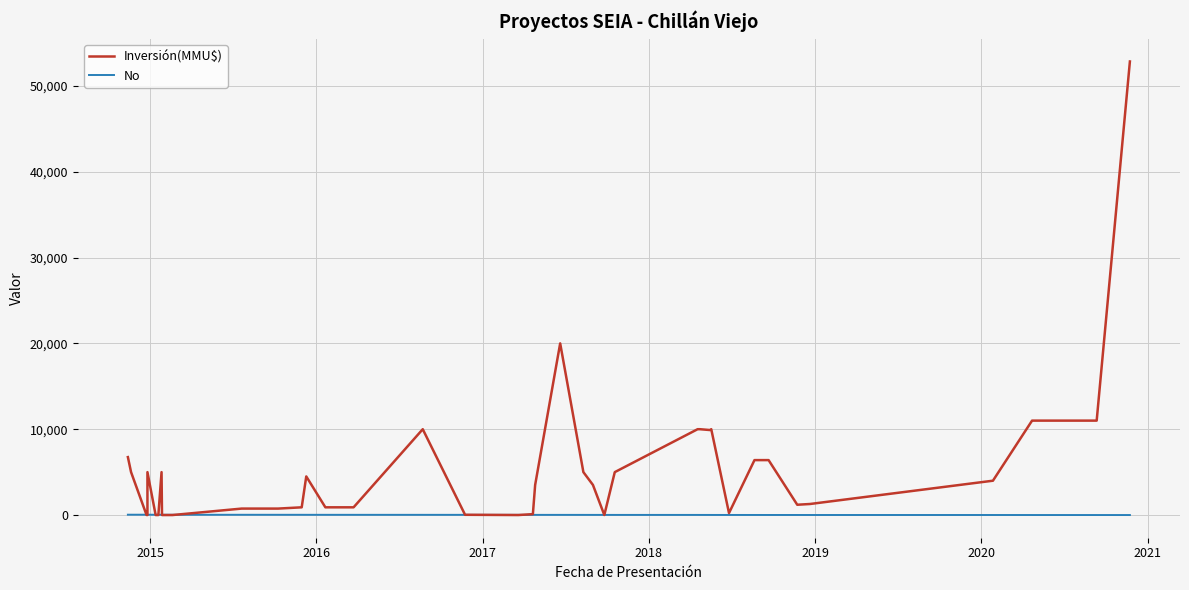

At which category does the chart reach its minimum across all series?

2017